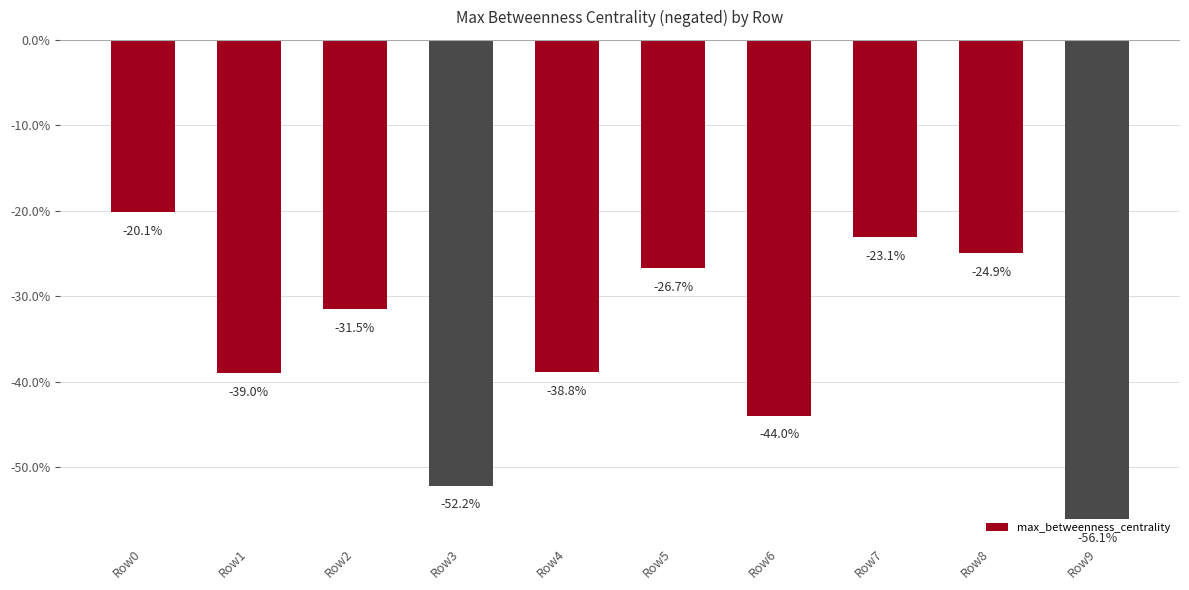

The value at Row7 is -0.2. True or false?

True